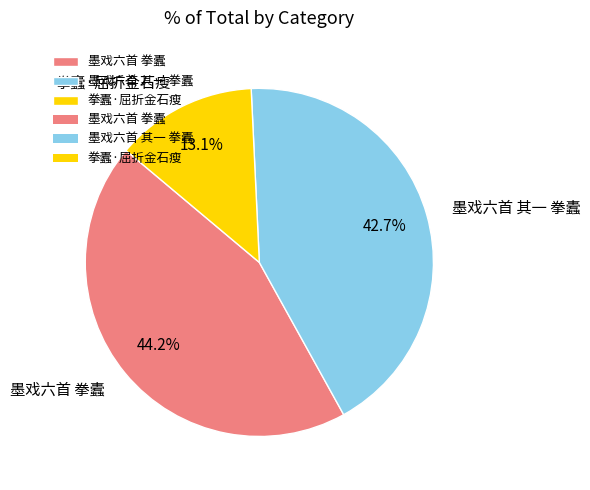

Approximately how many times larger is the value at 拳蠹·屈折金石瘦 compared to 墨戏六首 其一 拳蠹?

0.3